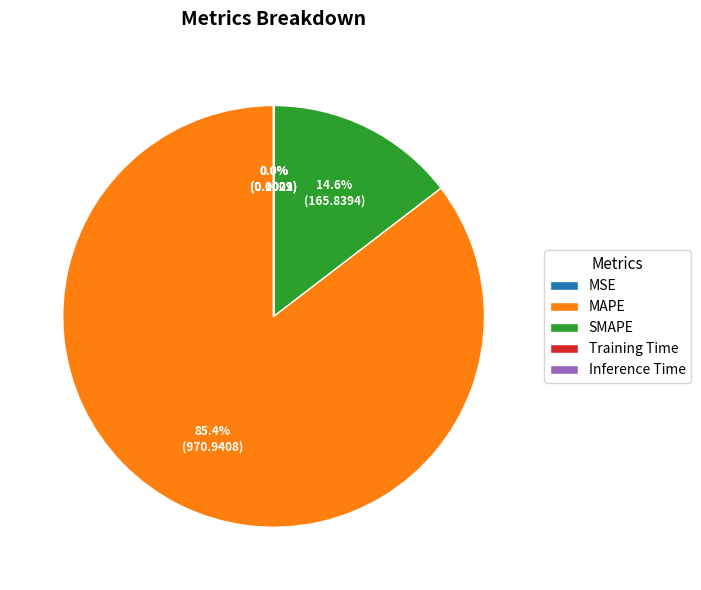

Is there any slice that represents more than half of the pie?

Yes